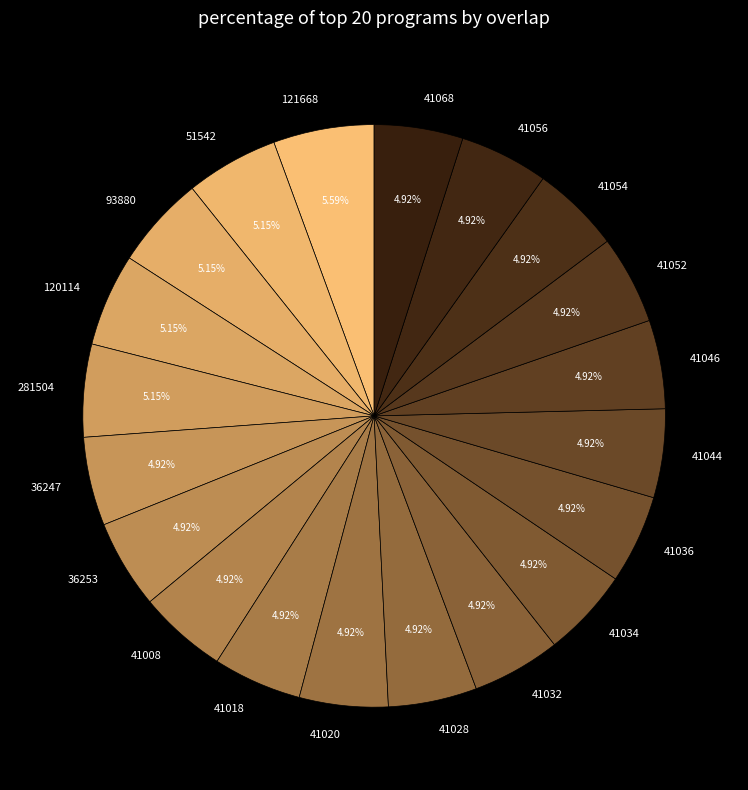

What percentage is the 36247 slice, to the nearest percent?

5%